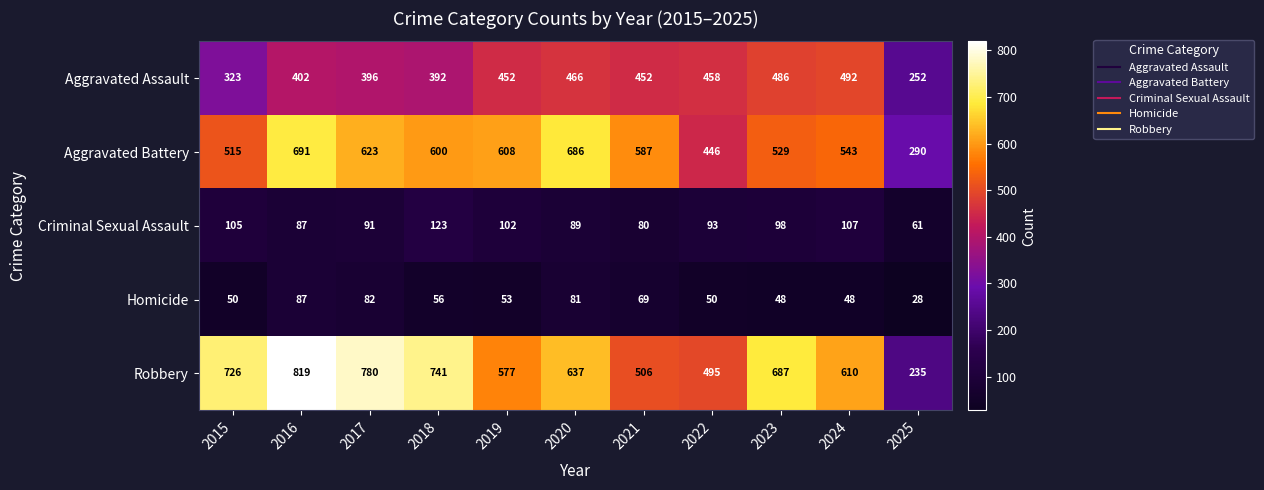

Which series has the largest range (max minus min)?

Robbery